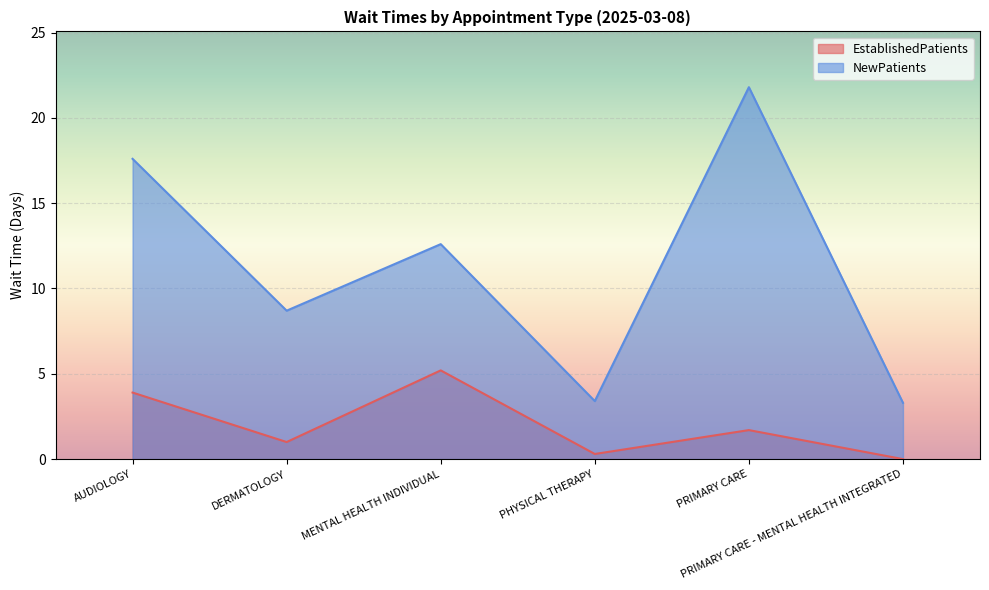

At which category is the sum across all series the highest?

PRIMARY CARE